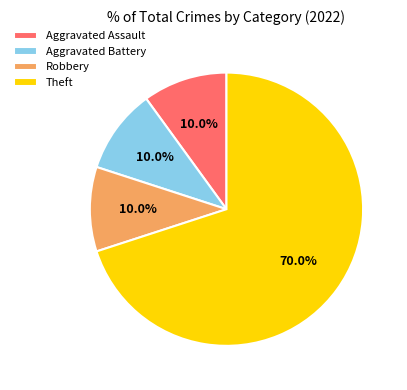

Is it true that Theft is 70% of the pie?

True